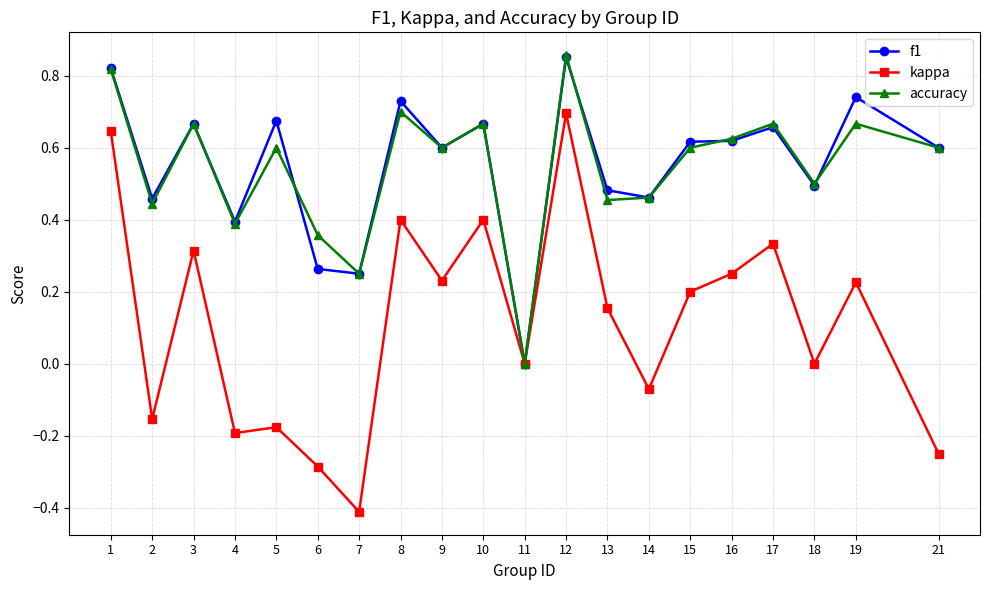

True or false: f1 has a value of 0.3 at 10.

False